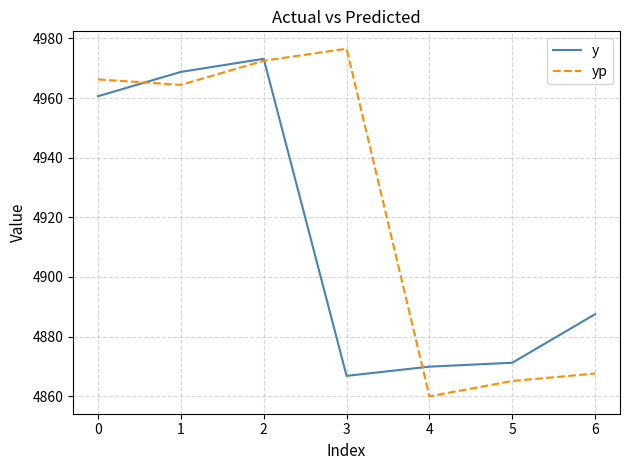

In yp, how many points are higher than both neighbors (excluding endpoints)?

1